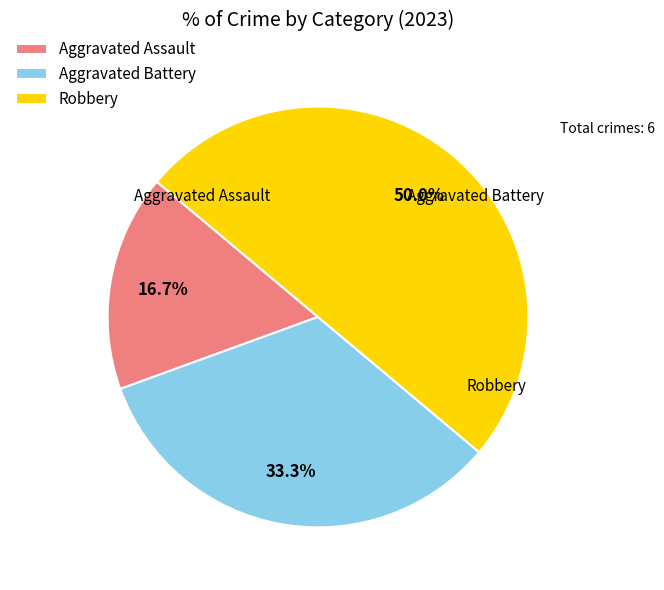

The Robbery slice represents 50% of the pie. True or false?

True